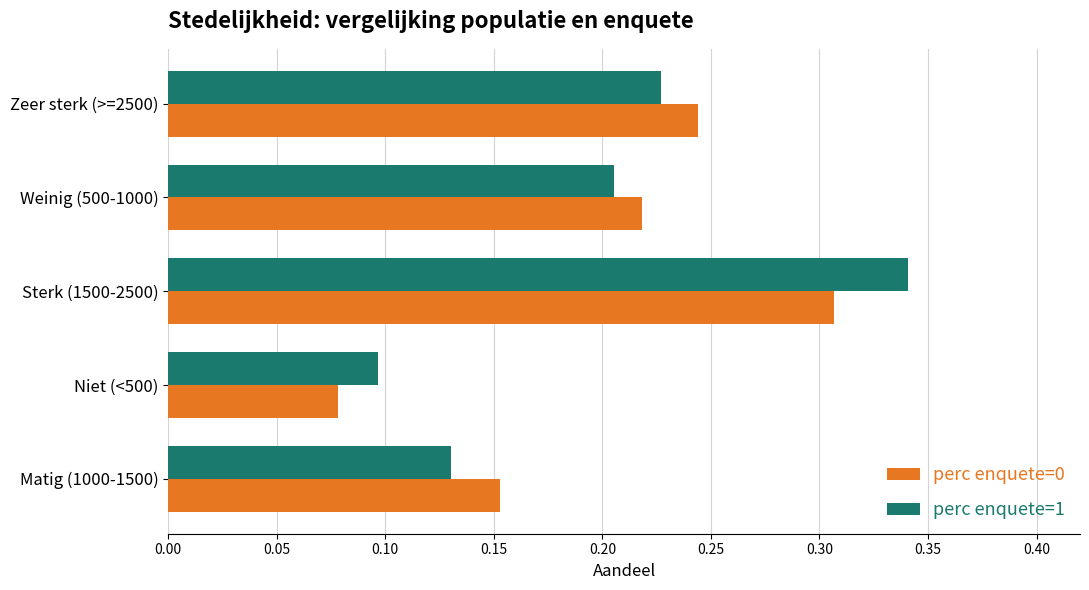

At which category is the sum across all series the highest?

Sterk (1500-2500)